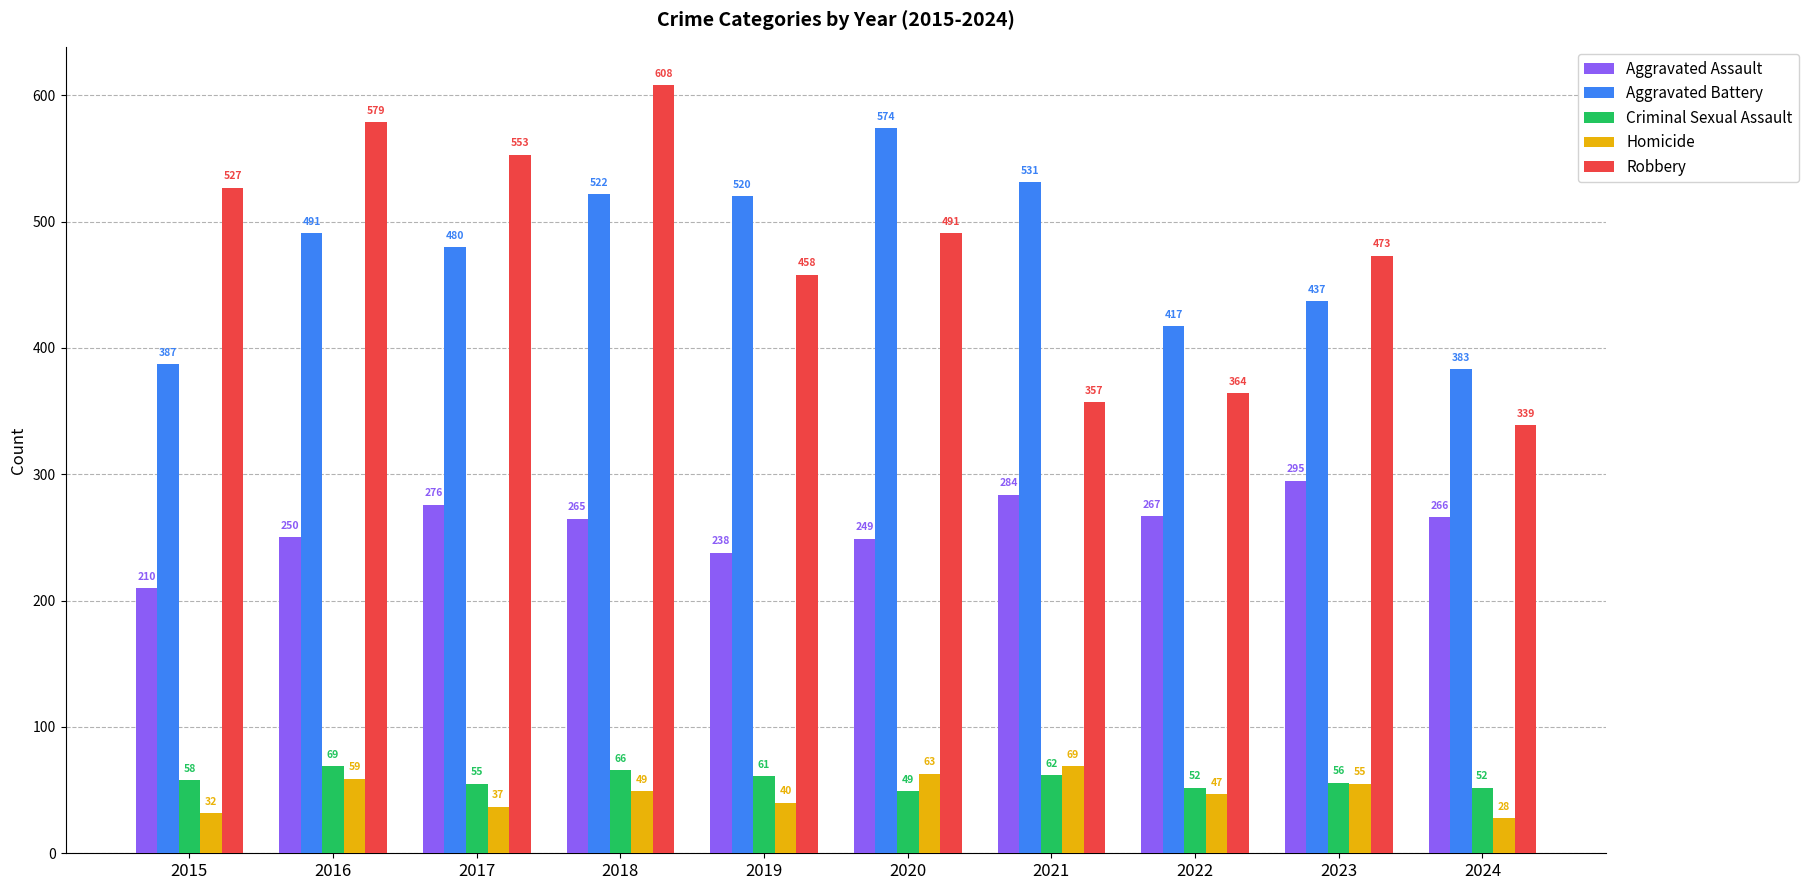

What is the difference between the Aggravated Battery values at 2022 and 2015?

30